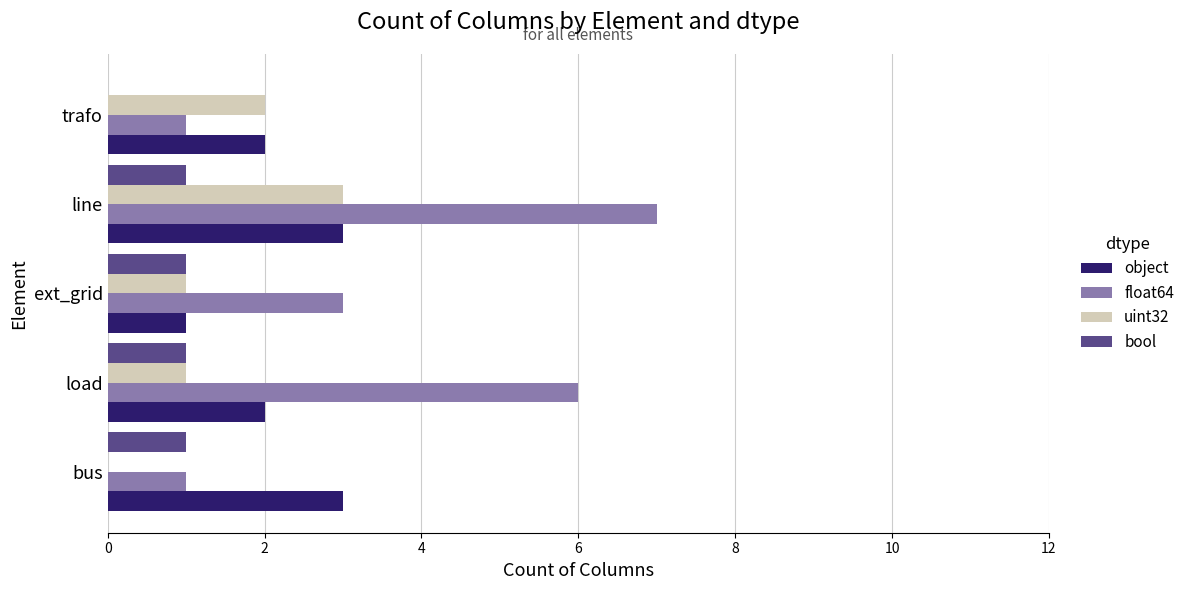

Count the number of categories in the chart.

5